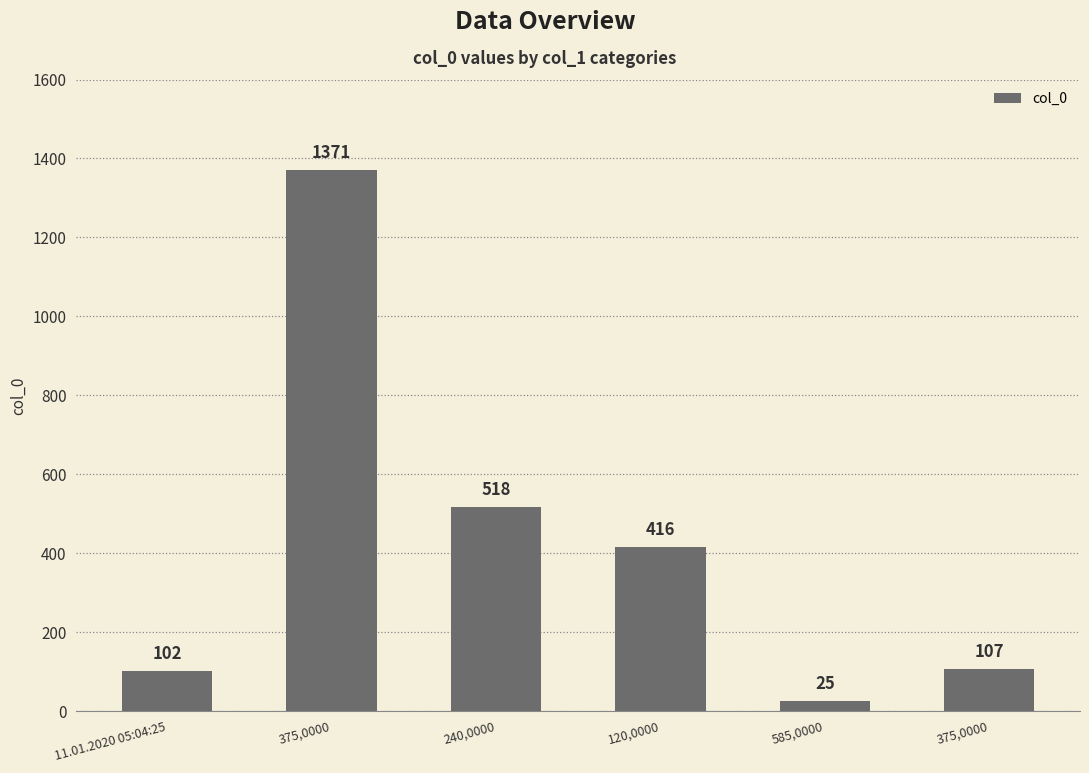

What is the label of the 3rd bar from the right?

120,0000